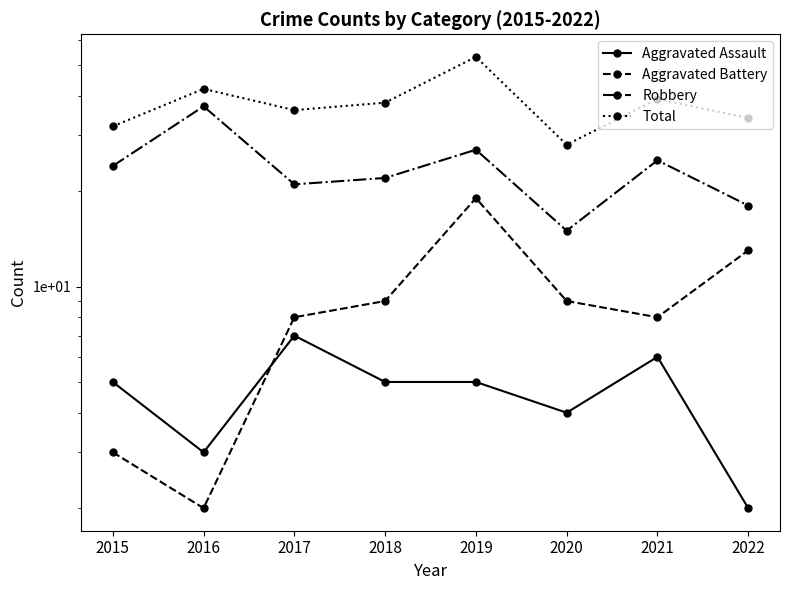

The value of Aggravated Assault at 2021 is 6. True or false?

True